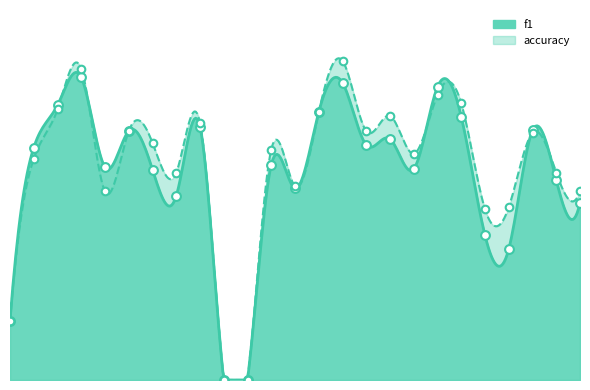

What is the total value across all series at 8?

0.9